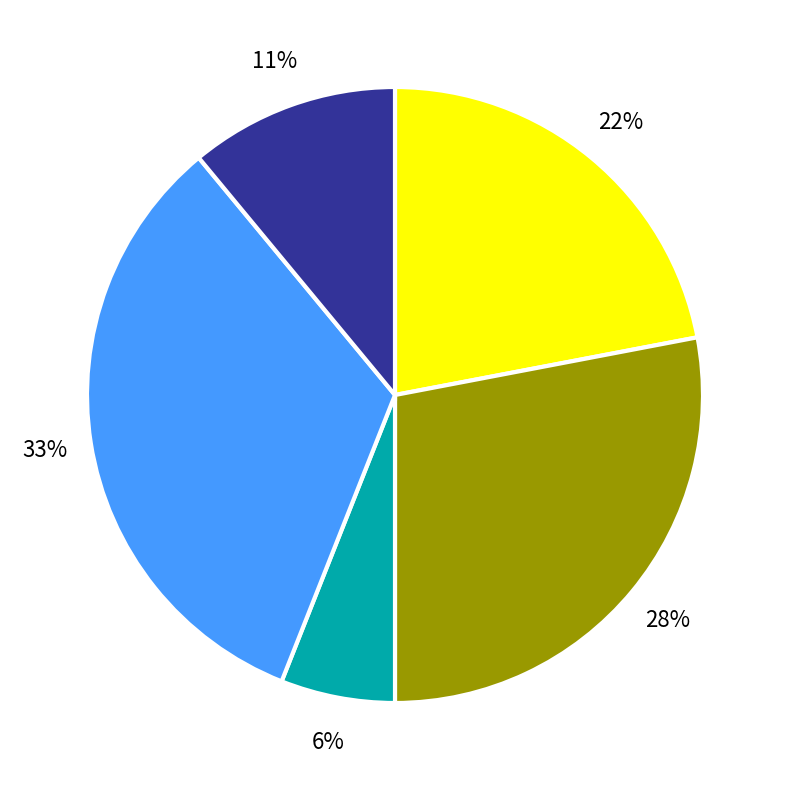

To the nearest percent, what is the average slice percentage?

20%